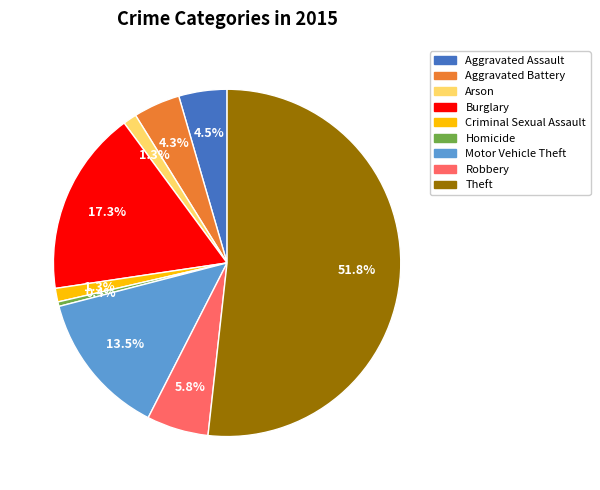

Which slice is the smallest?

Homicide